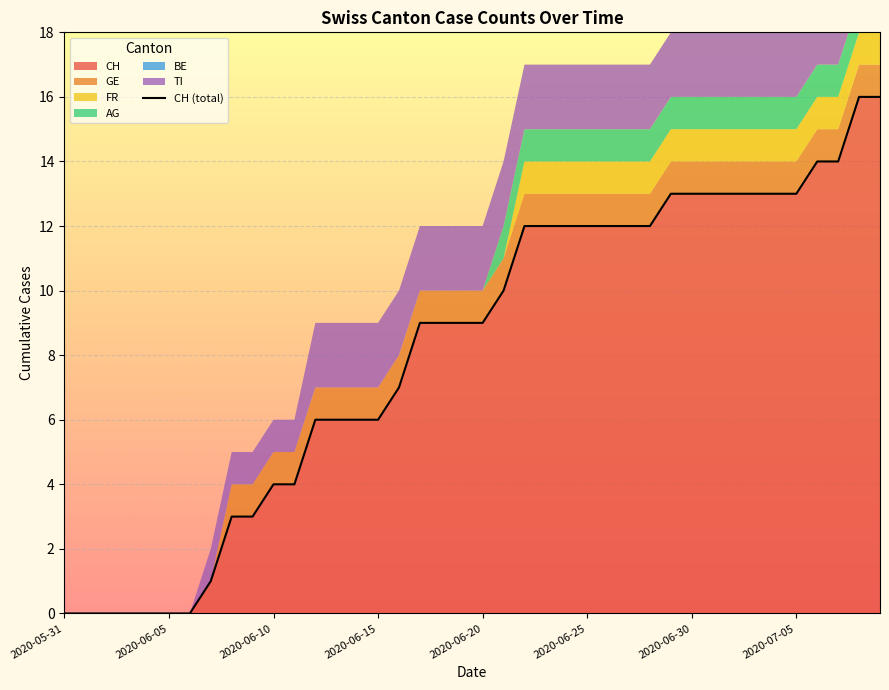

True or false: the data shows 6 at 13.

True